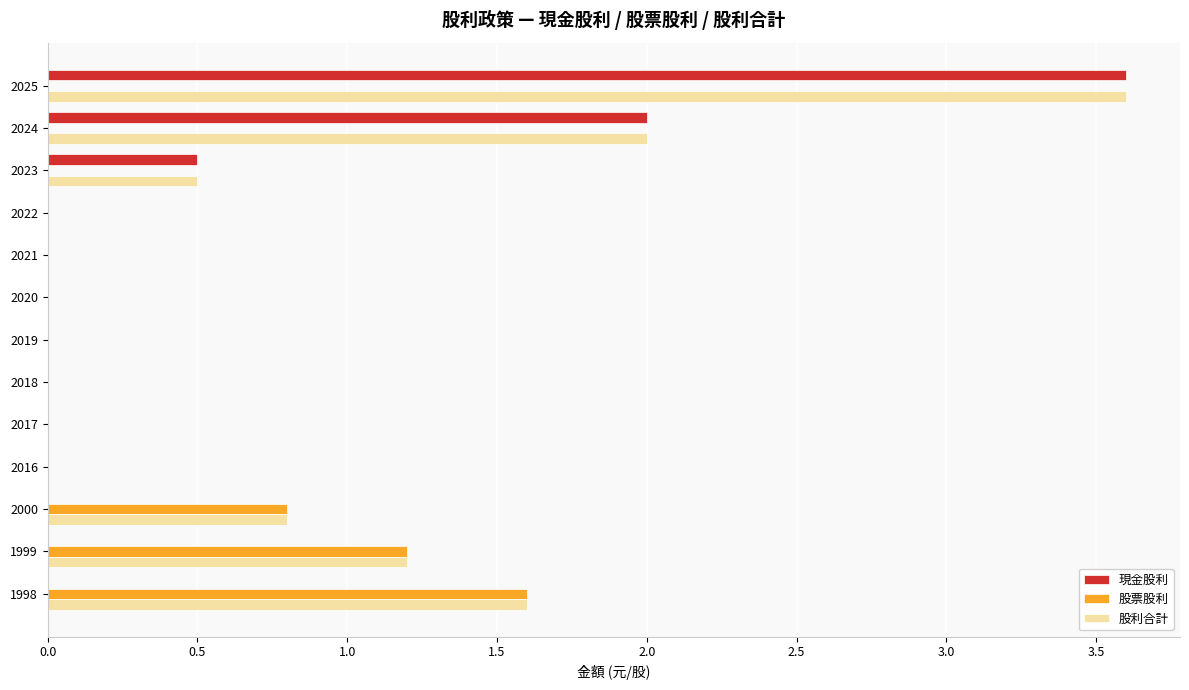

What is the sum of the 股利合計 values at 1999 and 1998?

2.8